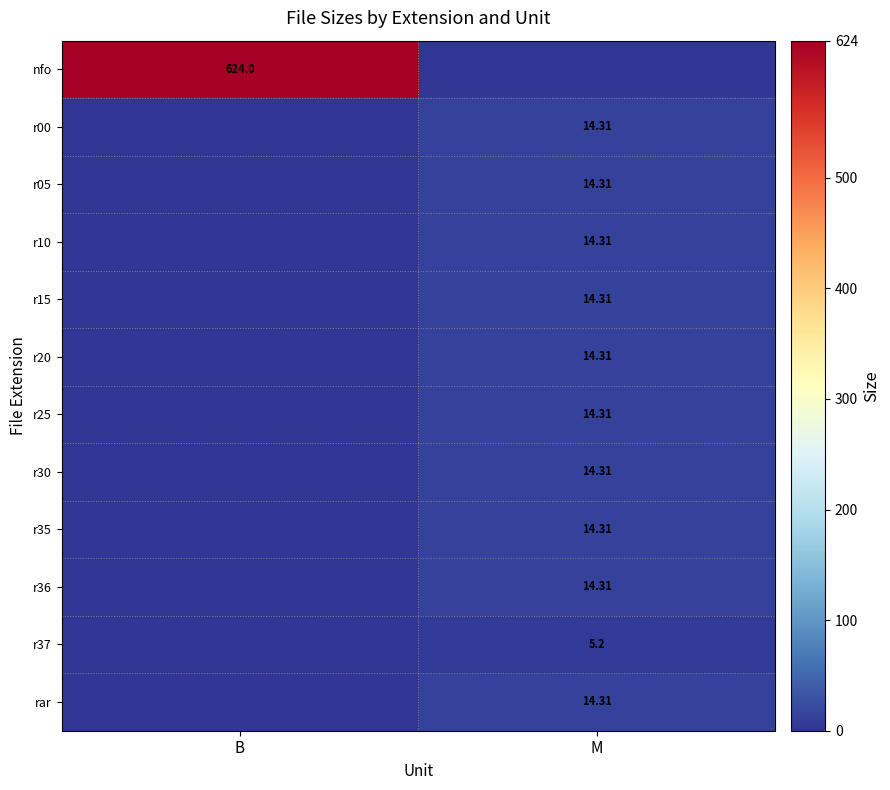

What is the difference between the r00 values at M and B?

14.3